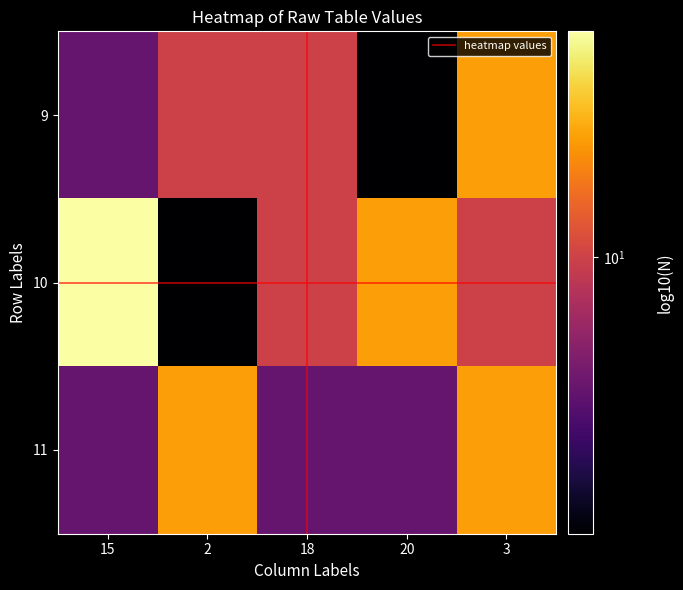

Reading left to right, list all the values displayed in this chart.

9: 15=9	2=10	18=10	20=8	3=11
10: 15=12	2=8	18=10	20=11	3=10
11: 15=9	2=11	18=9	20=9	3=11